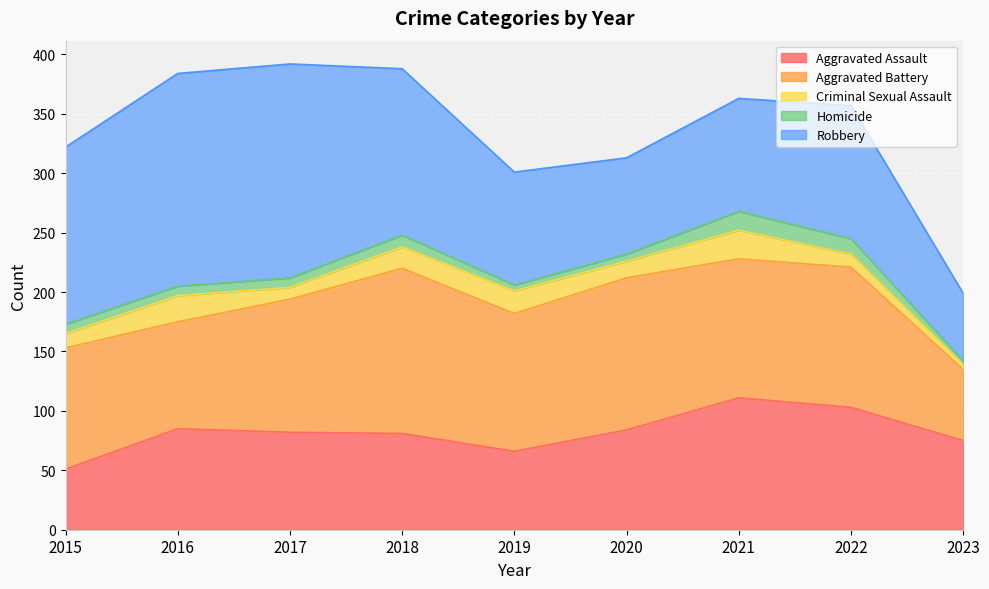

In Aggravated Battery, how many points are lower than both neighbors (excluding endpoints)?

3